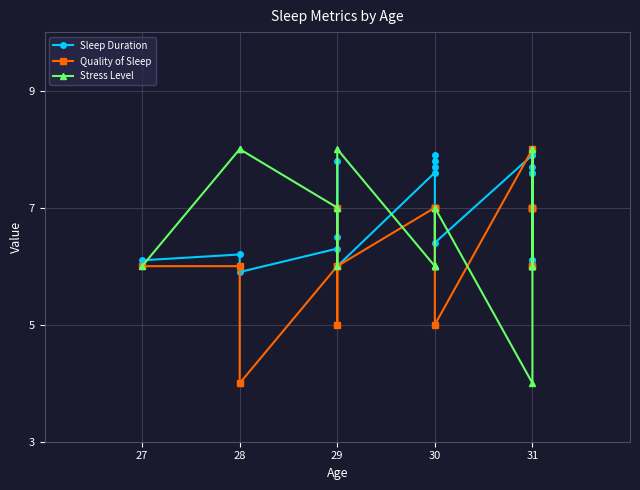

The value of Sleep Duration at 31 is 2.8. True or false?

False